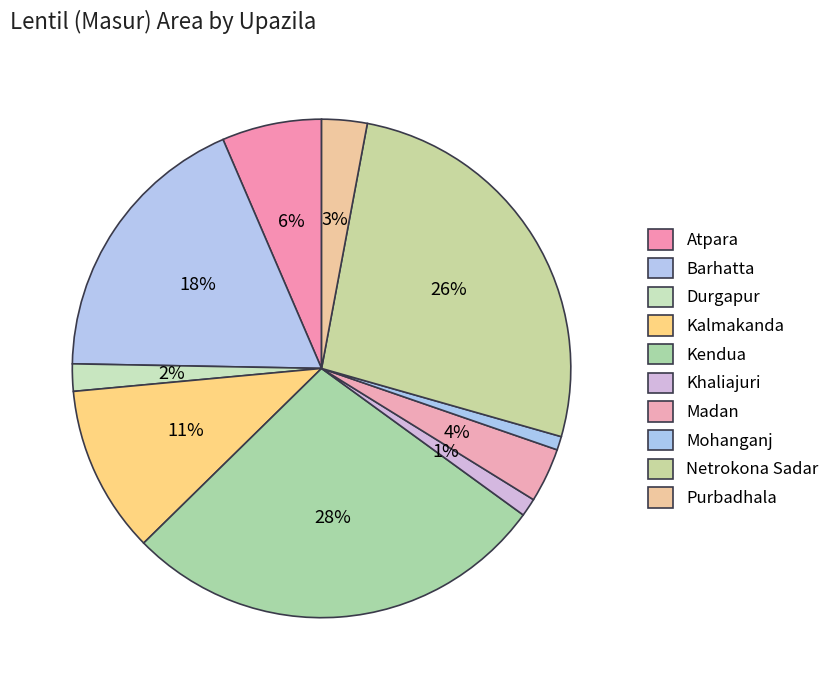

What percentage is the Atpara slice, to the nearest percent?

6%